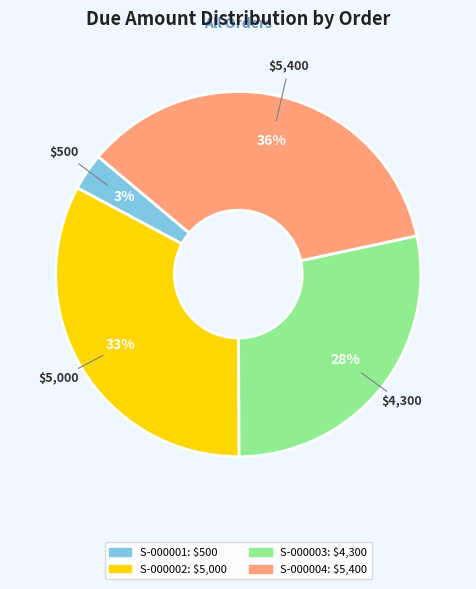

To the nearest percent, what is the average slice percentage?

25%